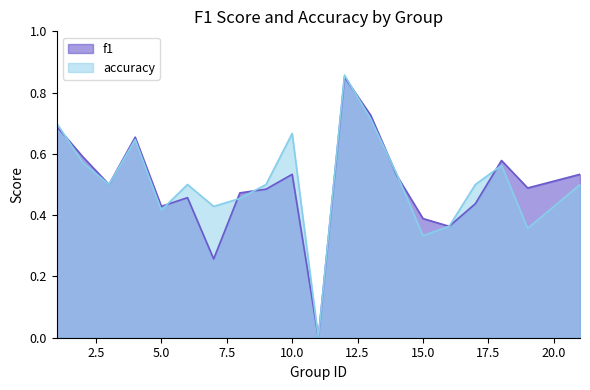

How many values in the accuracy series exceed 0?

19